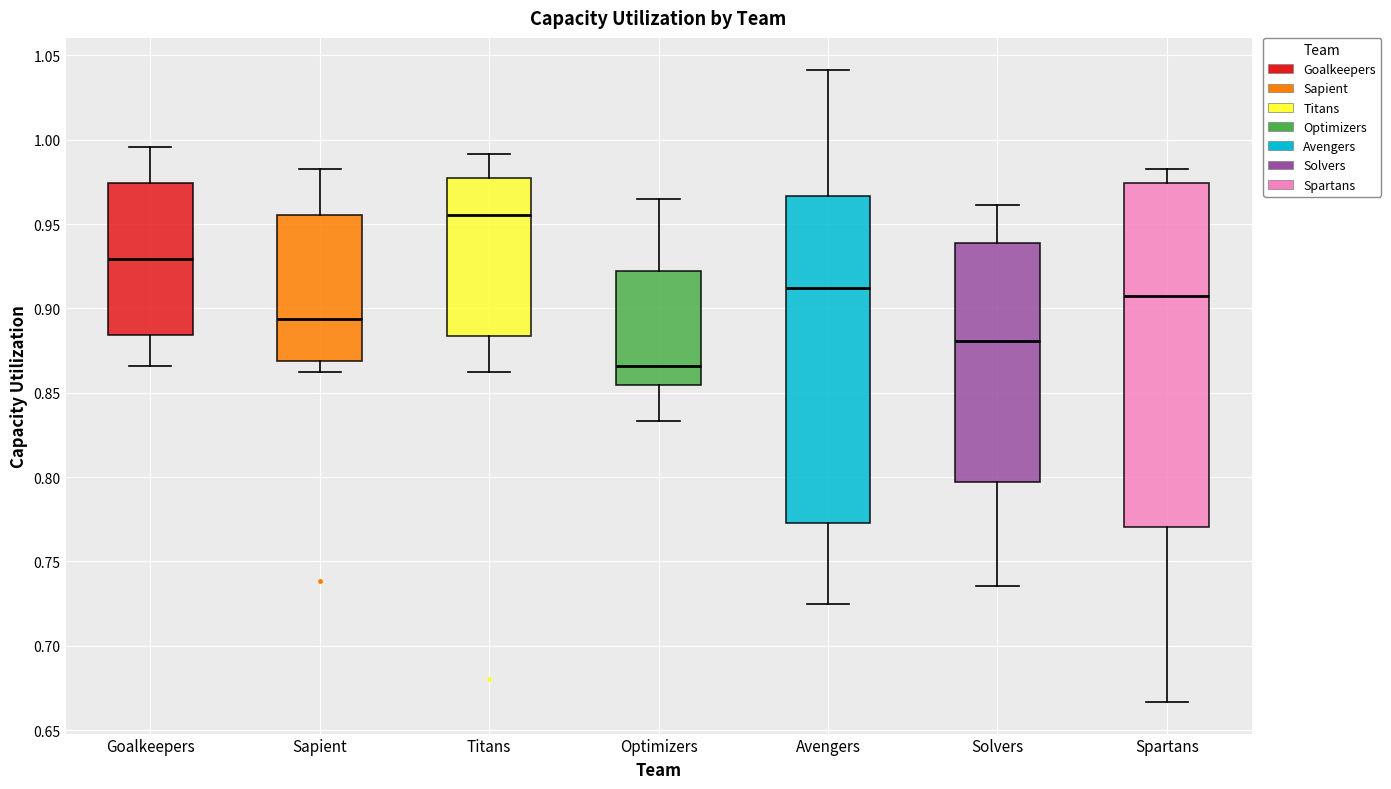

Where is the upper edge of the box for Goalkeepers on the y-axis? The values are not printed on the chart, so give them approximately, as read against the axis.

0.975